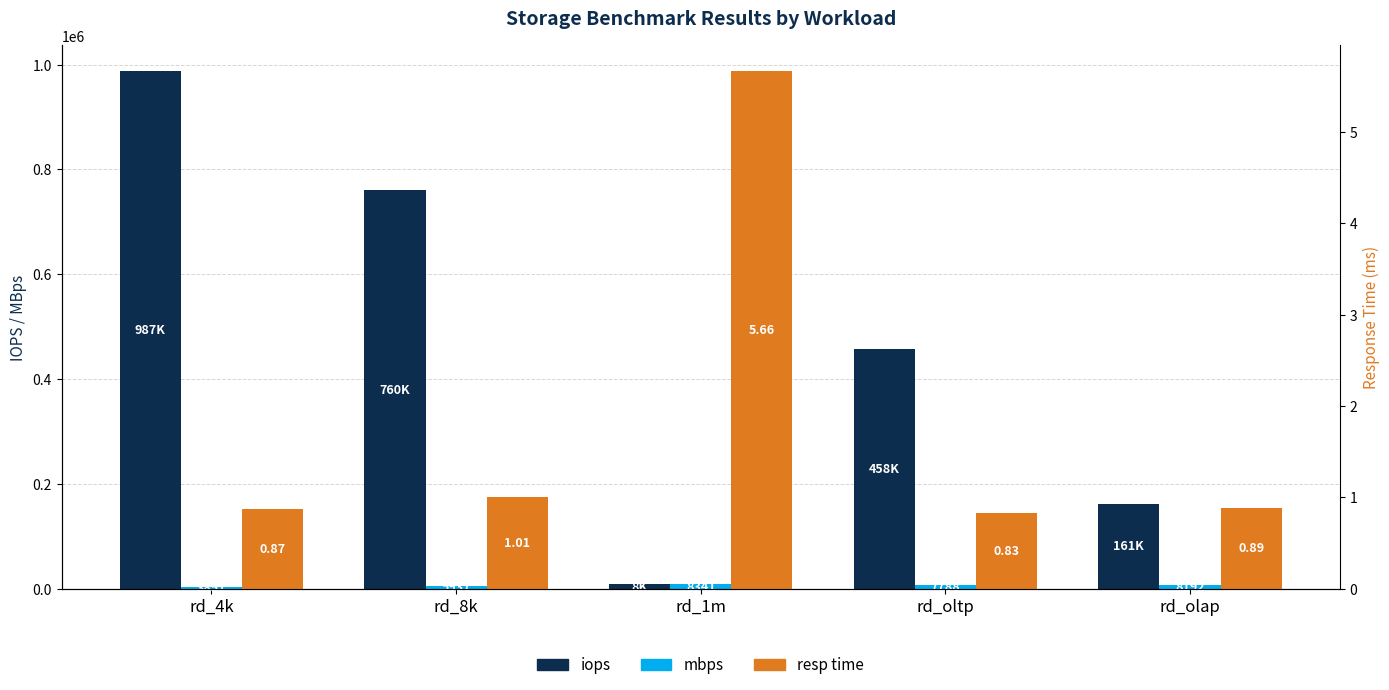

What position from the left is rd_8k?

2